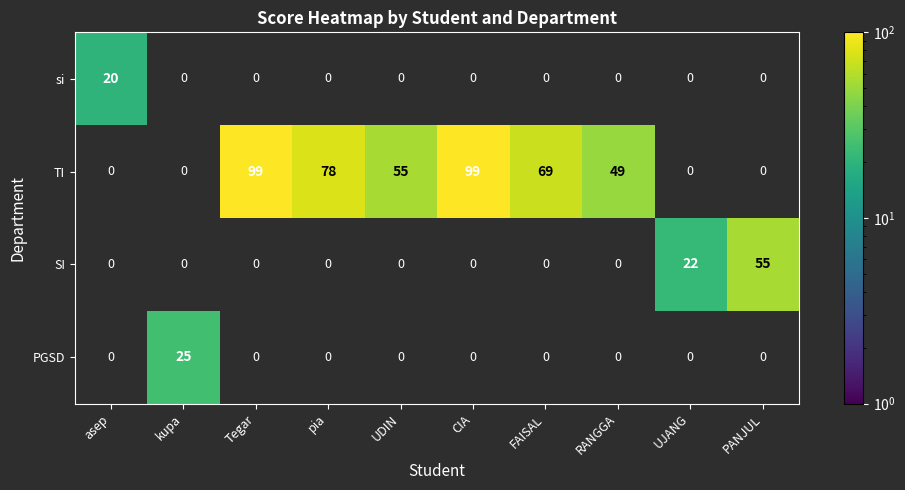

What is the total value across all series at Tegar?

99